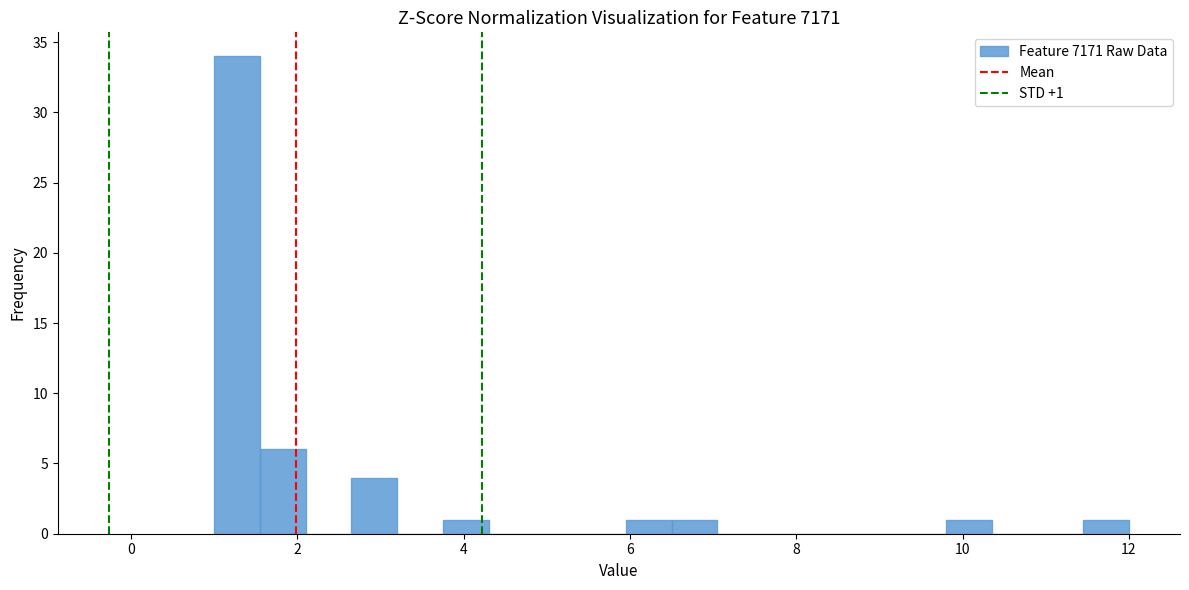

Read against the x-axis, roughly where is the centre of the tallest bar?

1.2